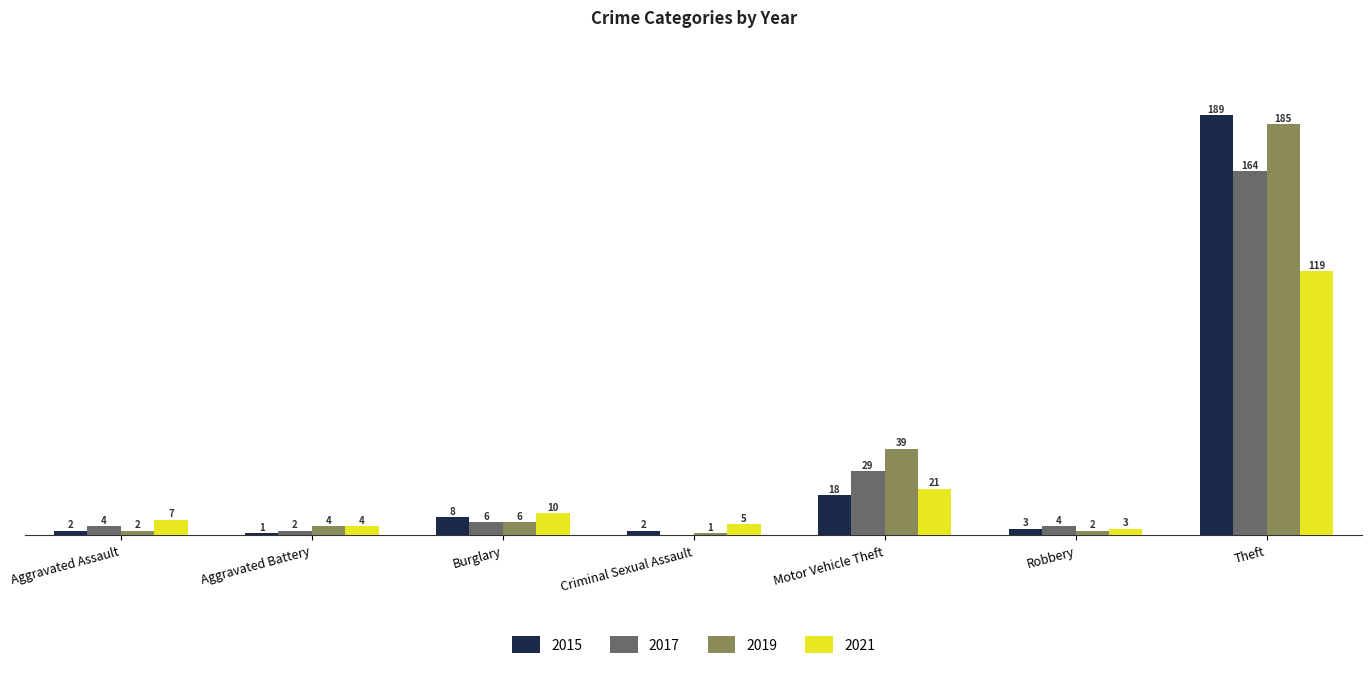

Where is 2019 nearest to the value 93?

Motor Vehicle Theft